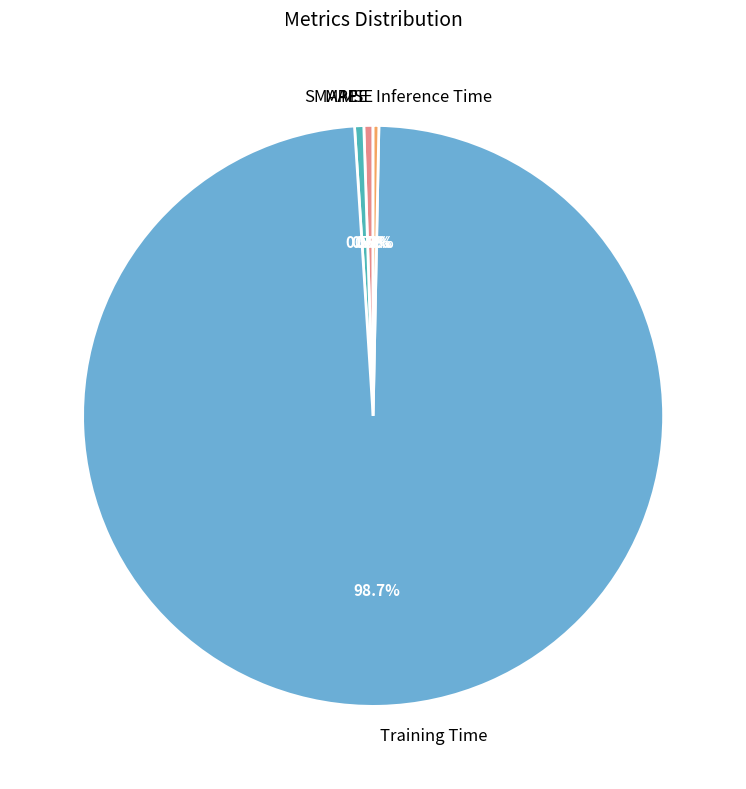

What percentage is NOT represented by MAPE?

99.5%